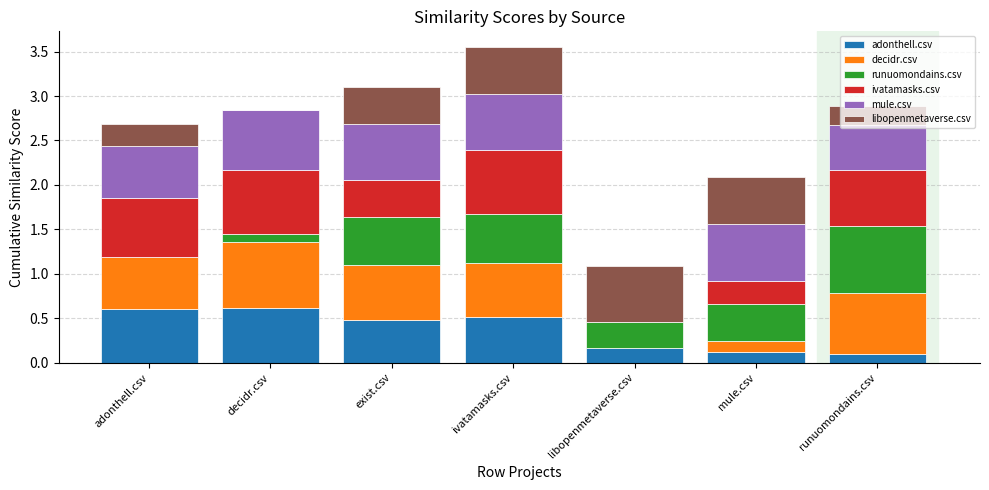

What is the total value across all series at libopenmetaverse.csv?

1.1